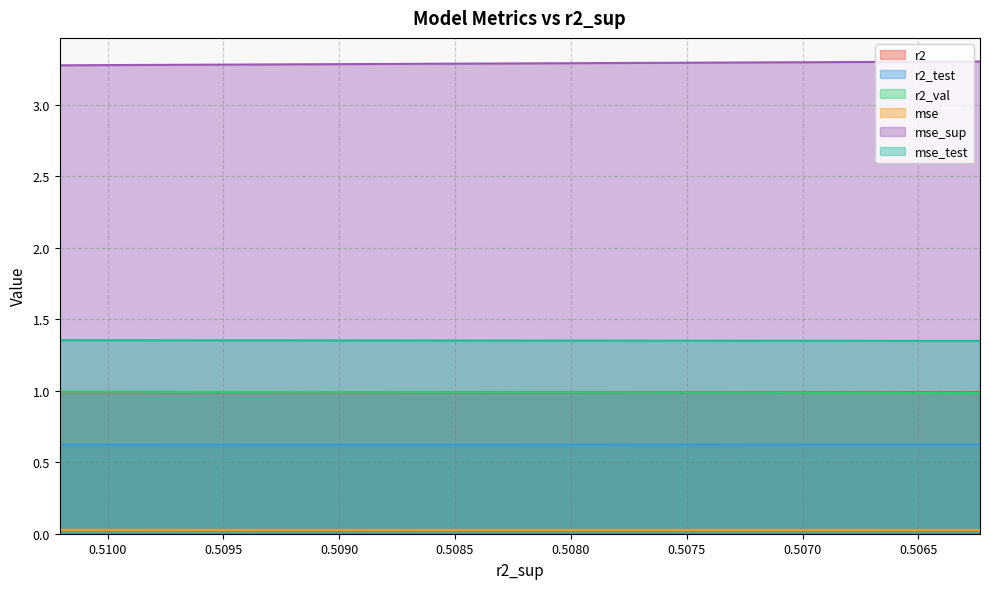

Between 0.5079891600166677 and 0.507108816531755, which series saw the biggest shift?

mse_sup